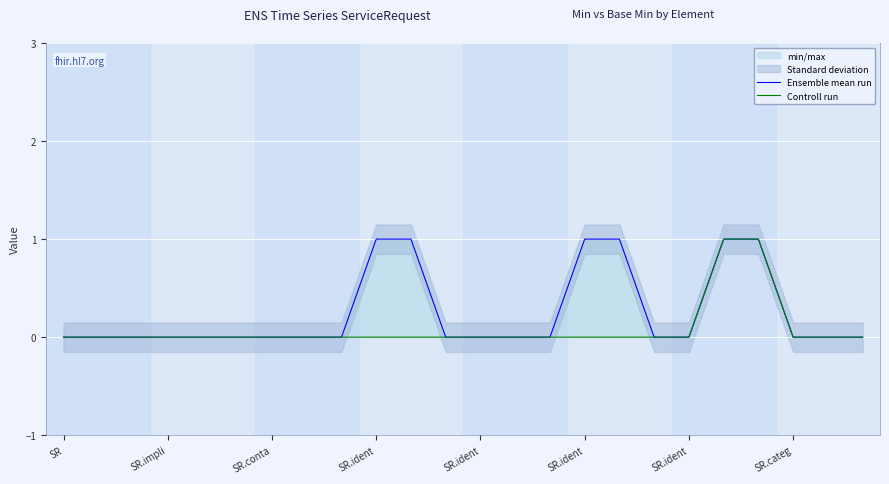

What is the spread (max minus min) of values at 10?

1